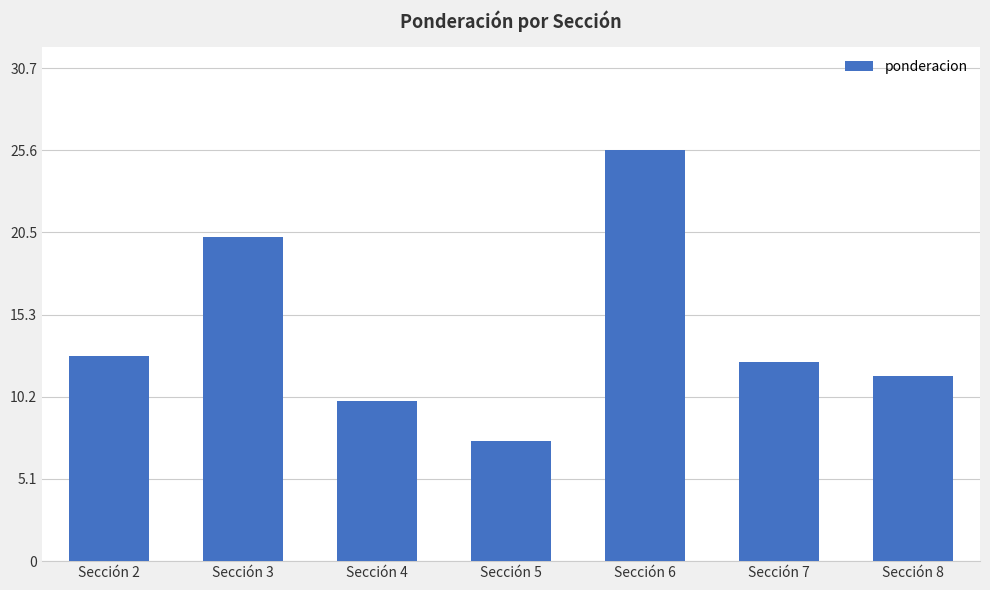

What is the average value?

14.3